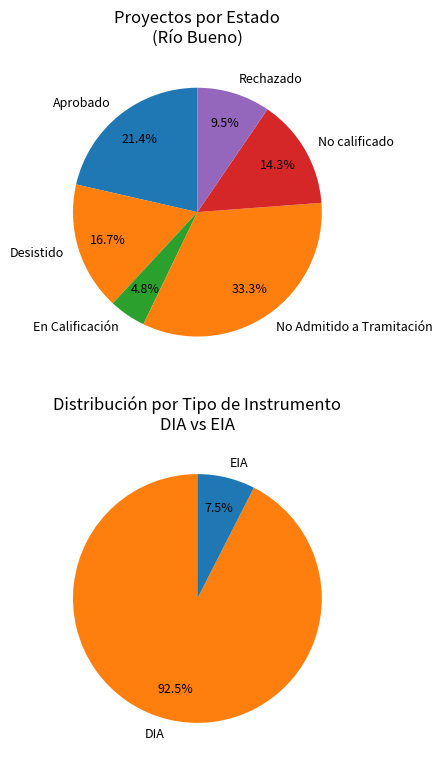

To the nearest percent, what is the combined percentage of No Admitido a Tramitación and En Calificación?

38%